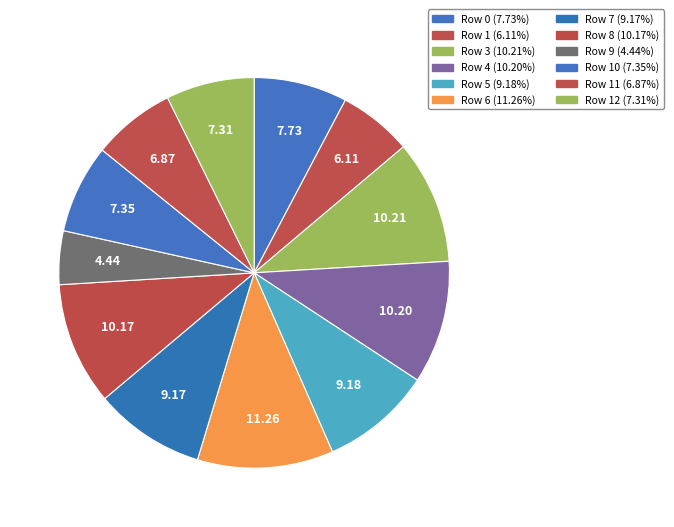

How many segments does this pie chart have?

12